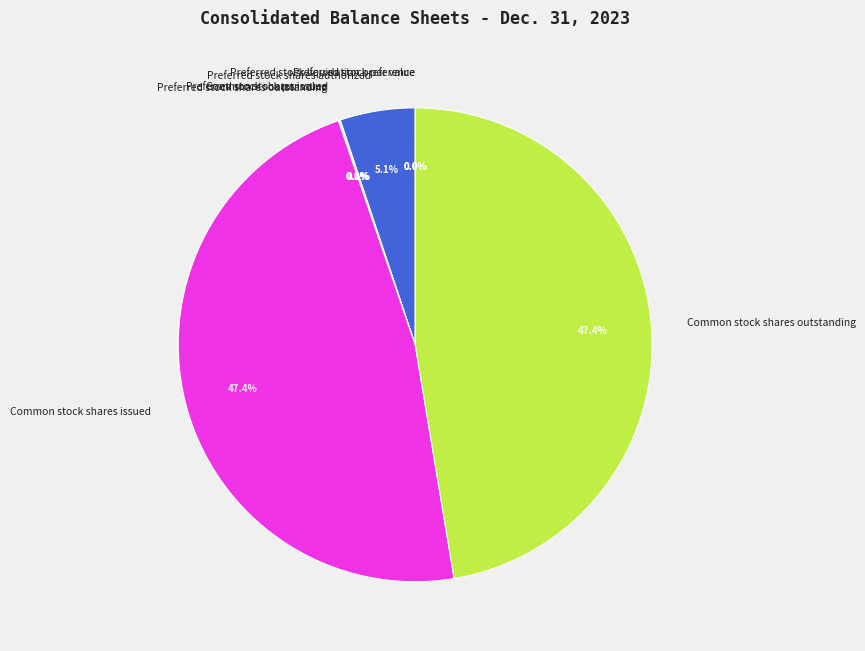

Which category has the biggest portion of the pie?

Common stock shares issued